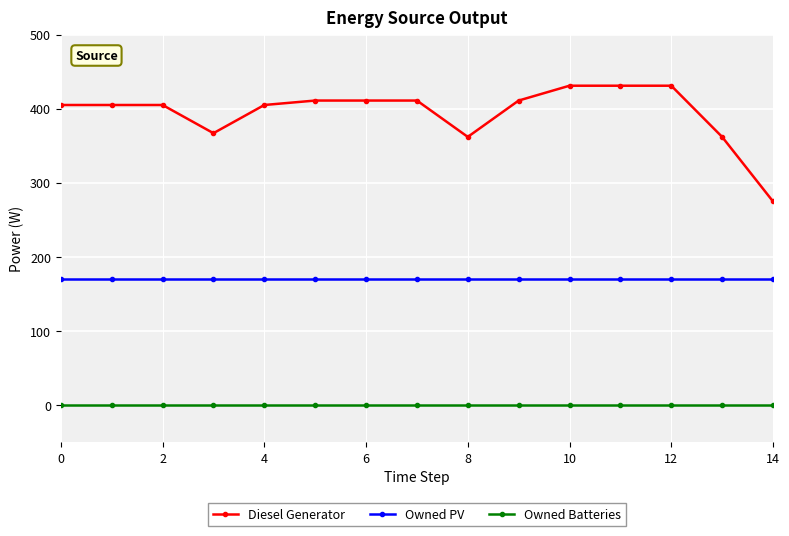

True or false: Owned PV and Diesel Generator cross at least once.

False